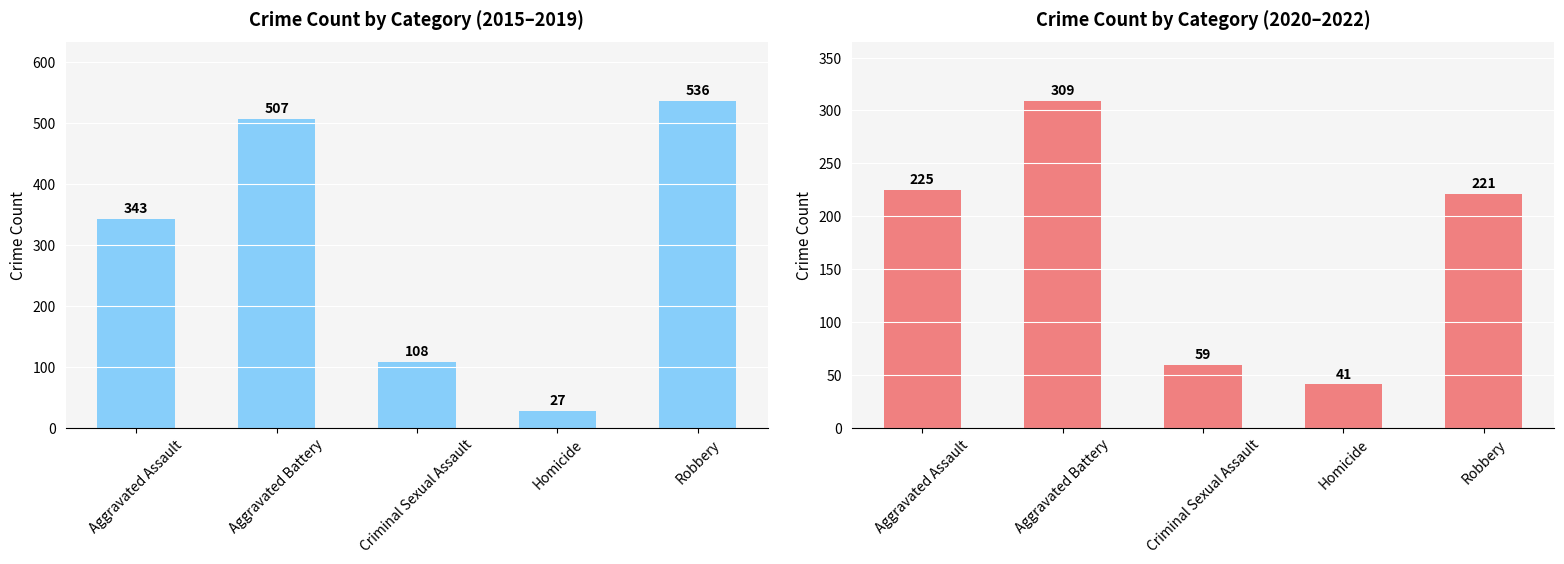

Reading right to left, extract all data points from this chart.

2015-2019 Total: Robbery=536	Homicide=27	Criminal Sexual Assault=108	Aggravated Battery=507	Aggravated Assault=343
2020-2022 Total: Robbery=221	Homicide=41	Criminal Sexual Assault=59	Aggravated Battery=309	Aggravated Assault=225